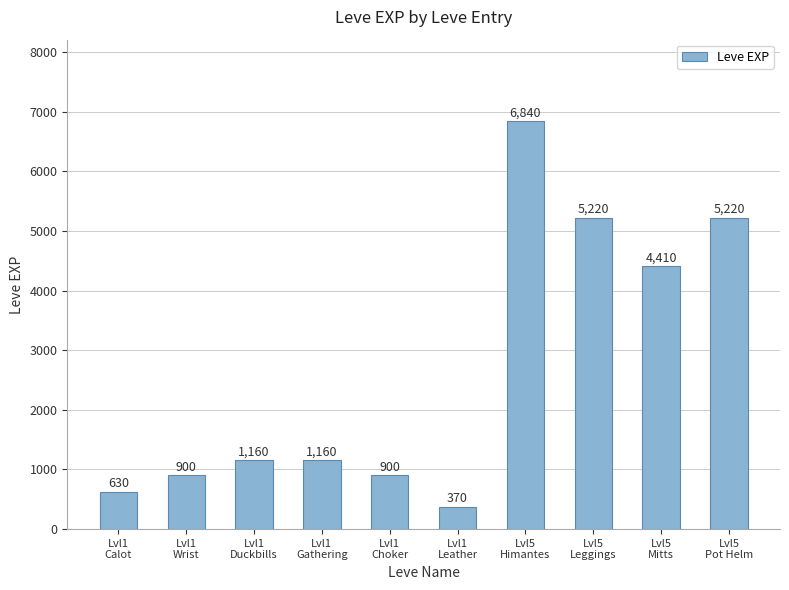

What is the label of the 3rd bar from the left?

Lvl1
Duckbills